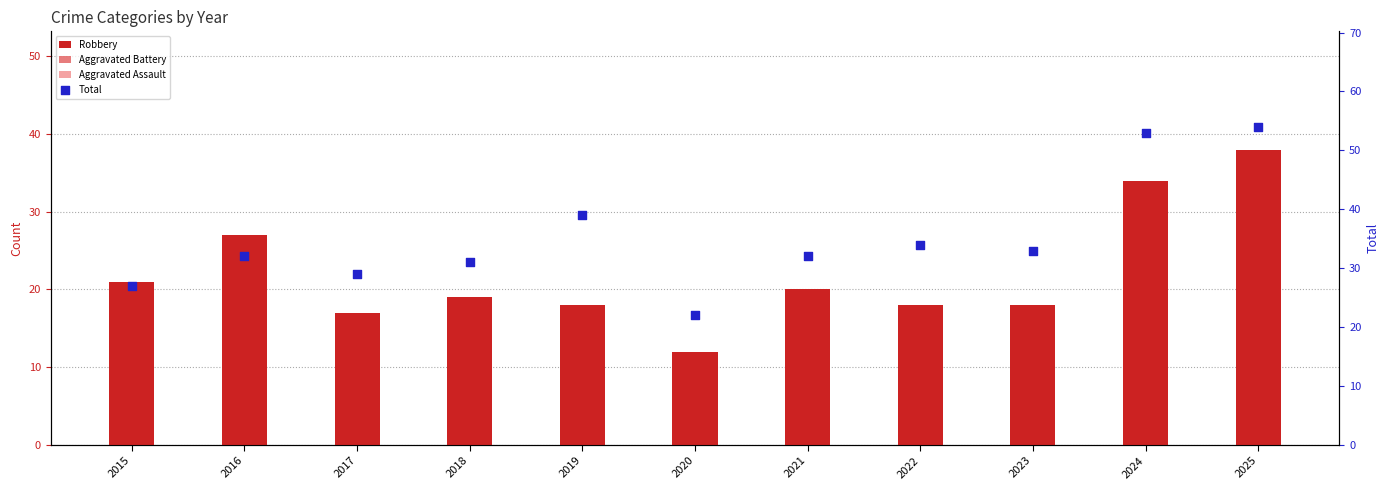

Which series has the largest total across all categories?

Total